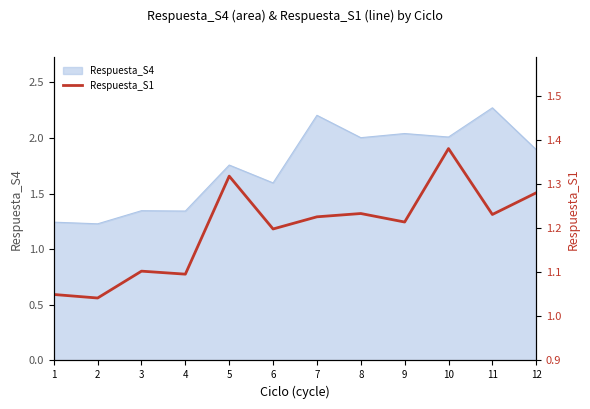

What is the difference between the maximum and second lowest values?

0.3